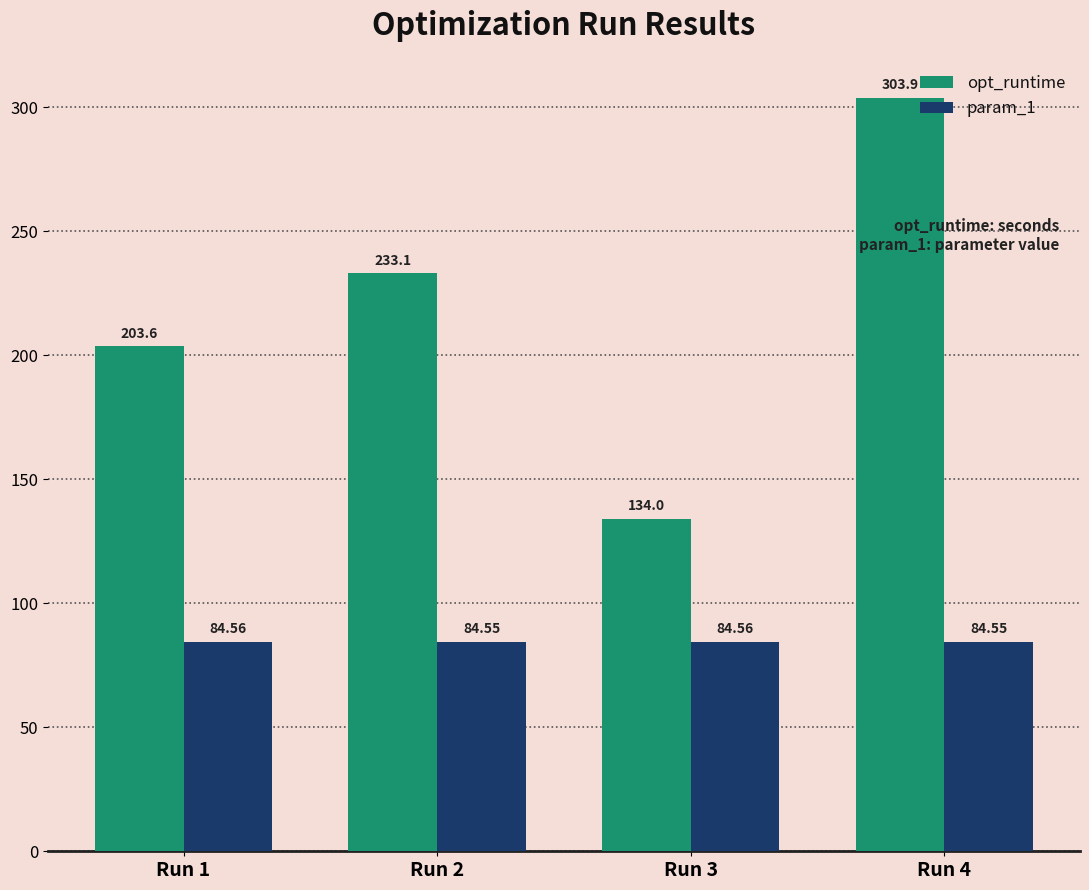

At which label is opt_runtime closest to 218?

Run 1